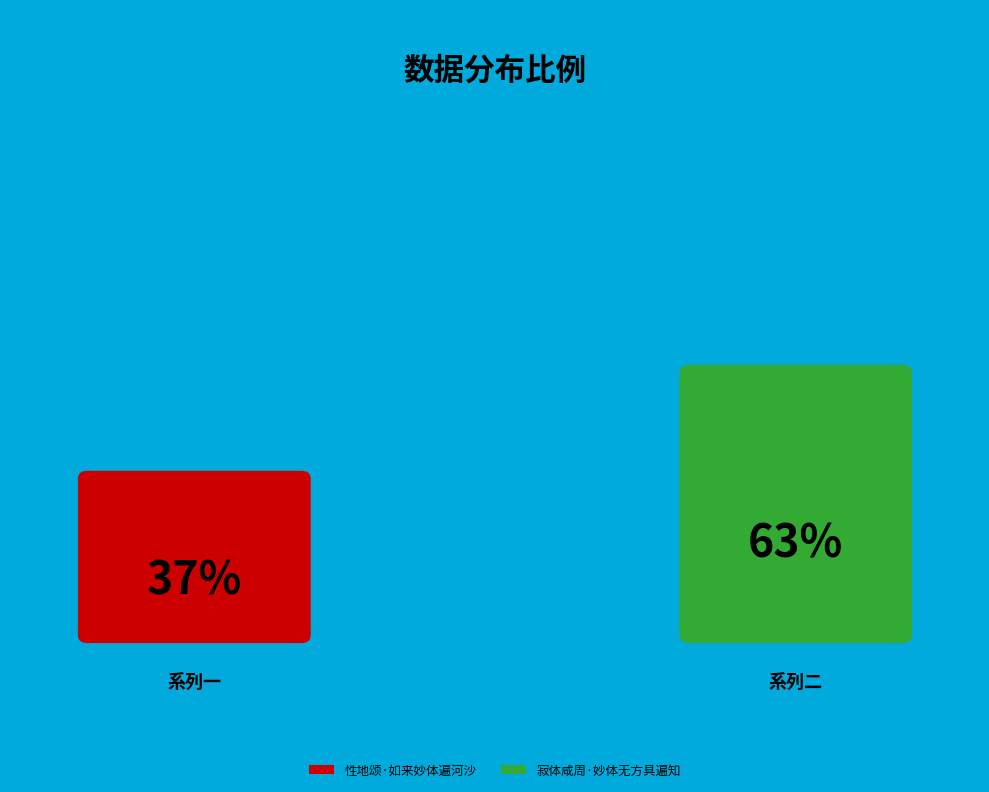

Which has a higher value, 性地颂·如来妙体遍河沙 or 寂体咸周·妙体无方具遍知?

寂体咸周·妙体无方具遍知